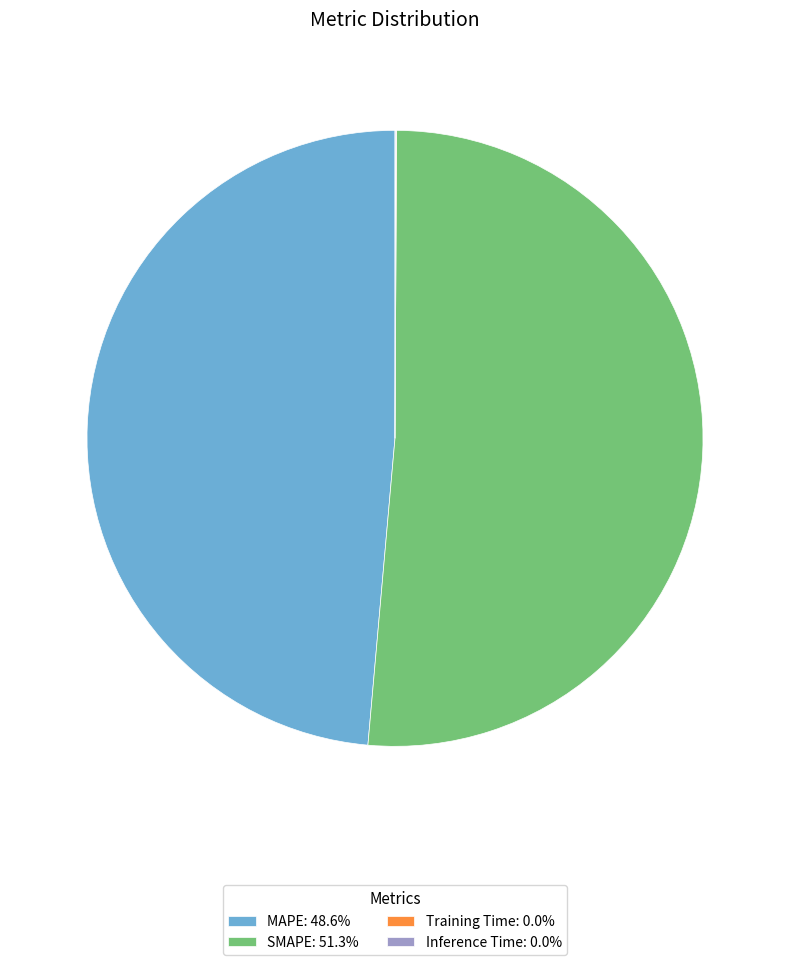

Does SMAPE: 51.3% account for over 50% of the chart?

Yes